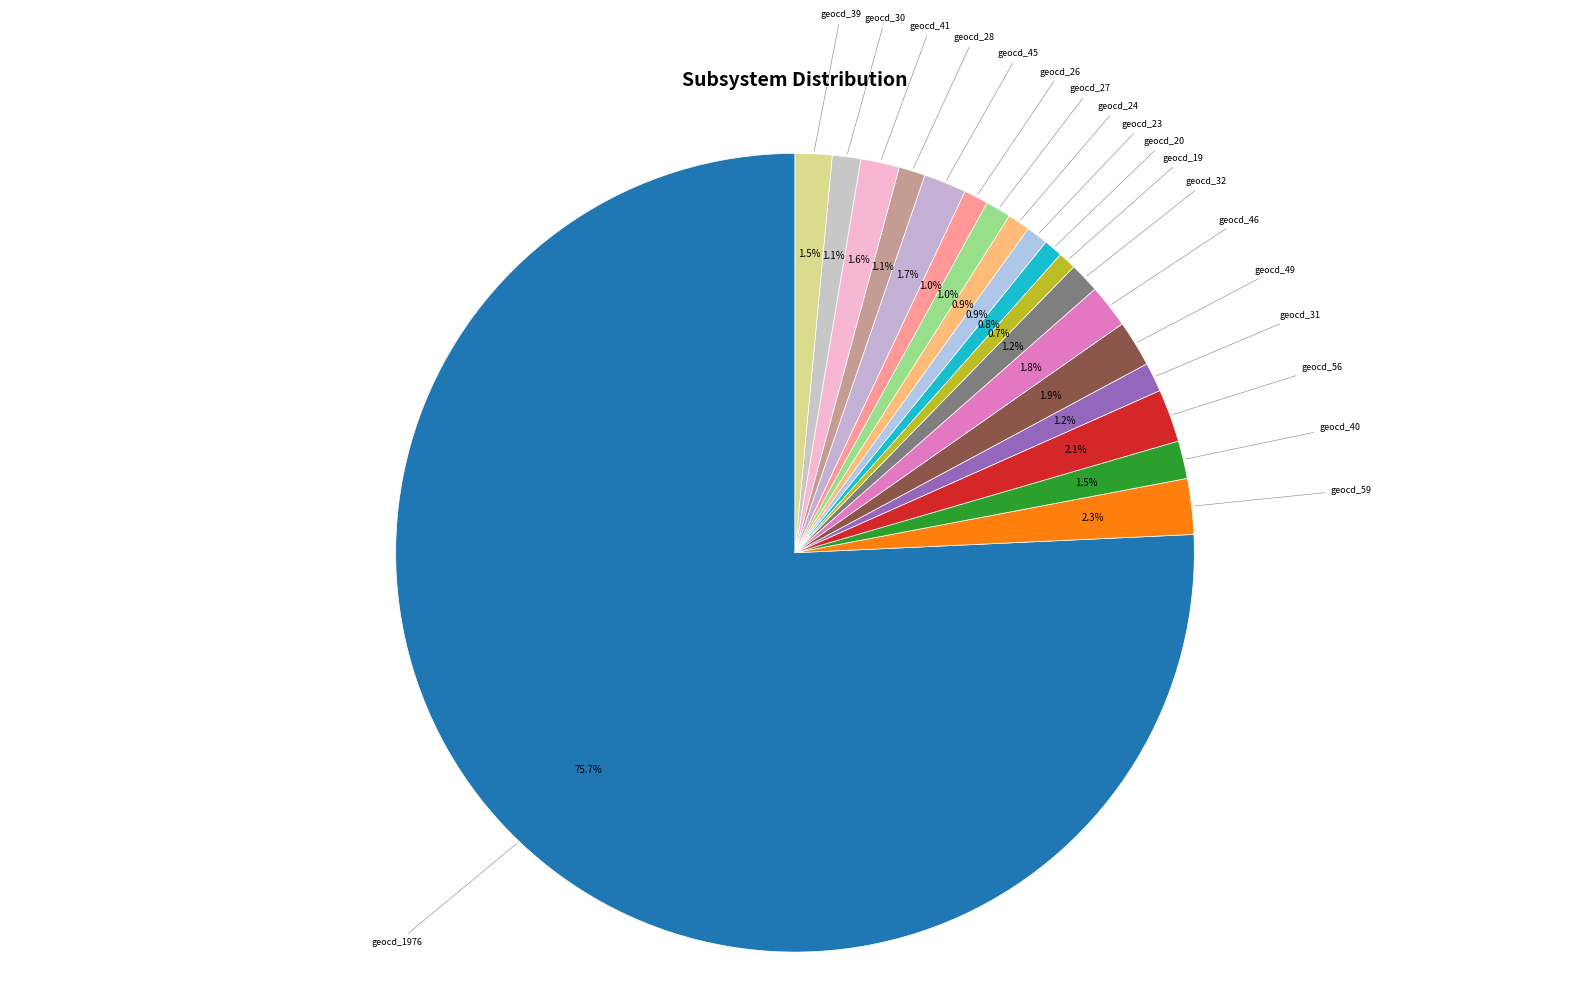

To the nearest percent, what is the combined percentage of geocd_31 and geocd_26?

2%